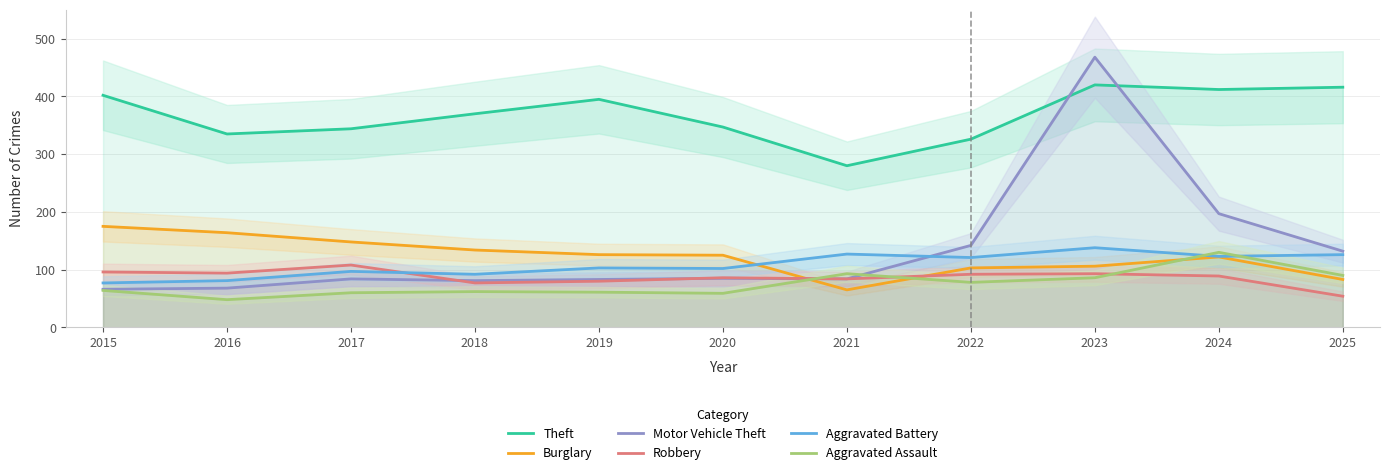

True or false: Theft and Burglary cross at least once.

False